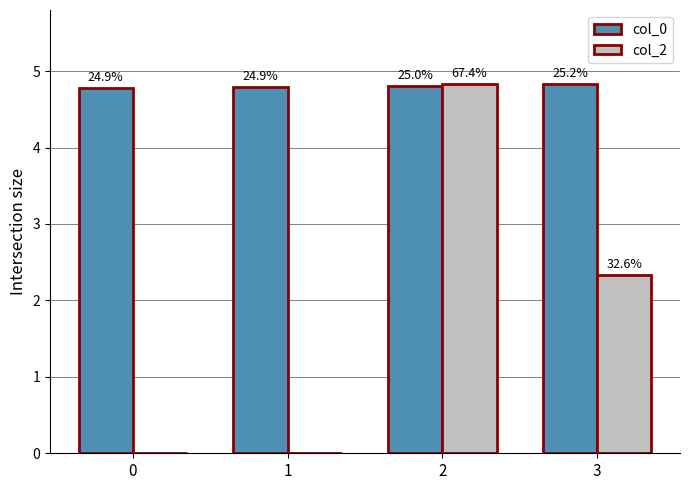

How many groups of bars are there?

4